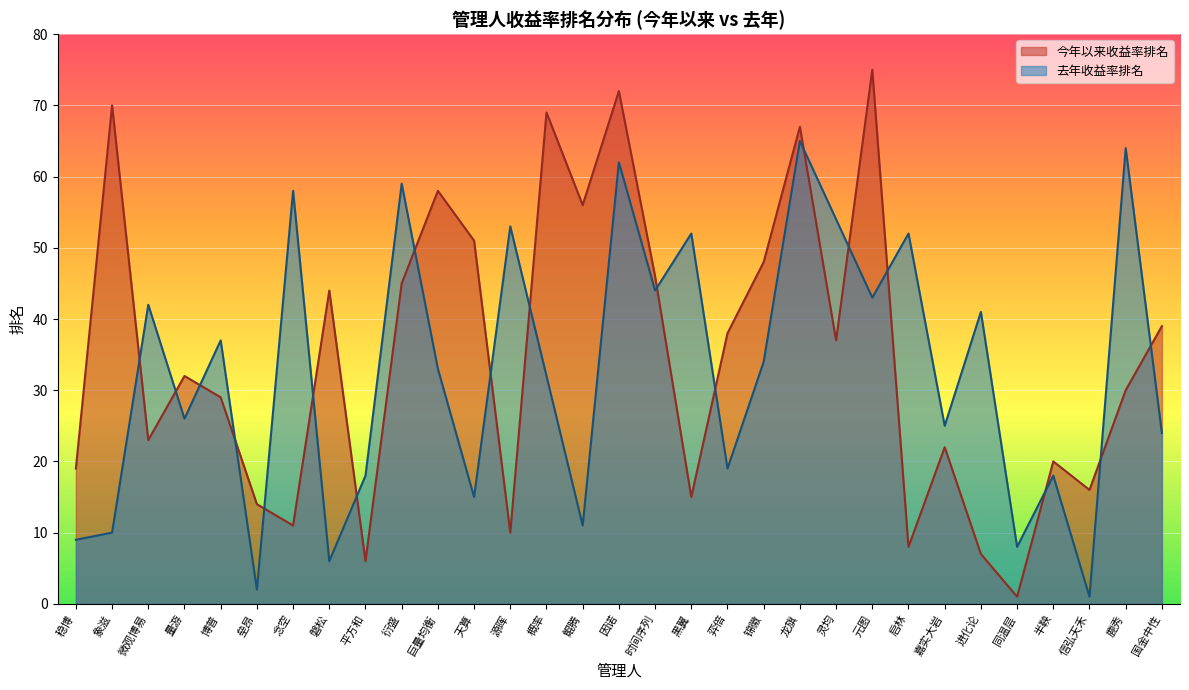

What is the total value across all series at 龙旗?

132